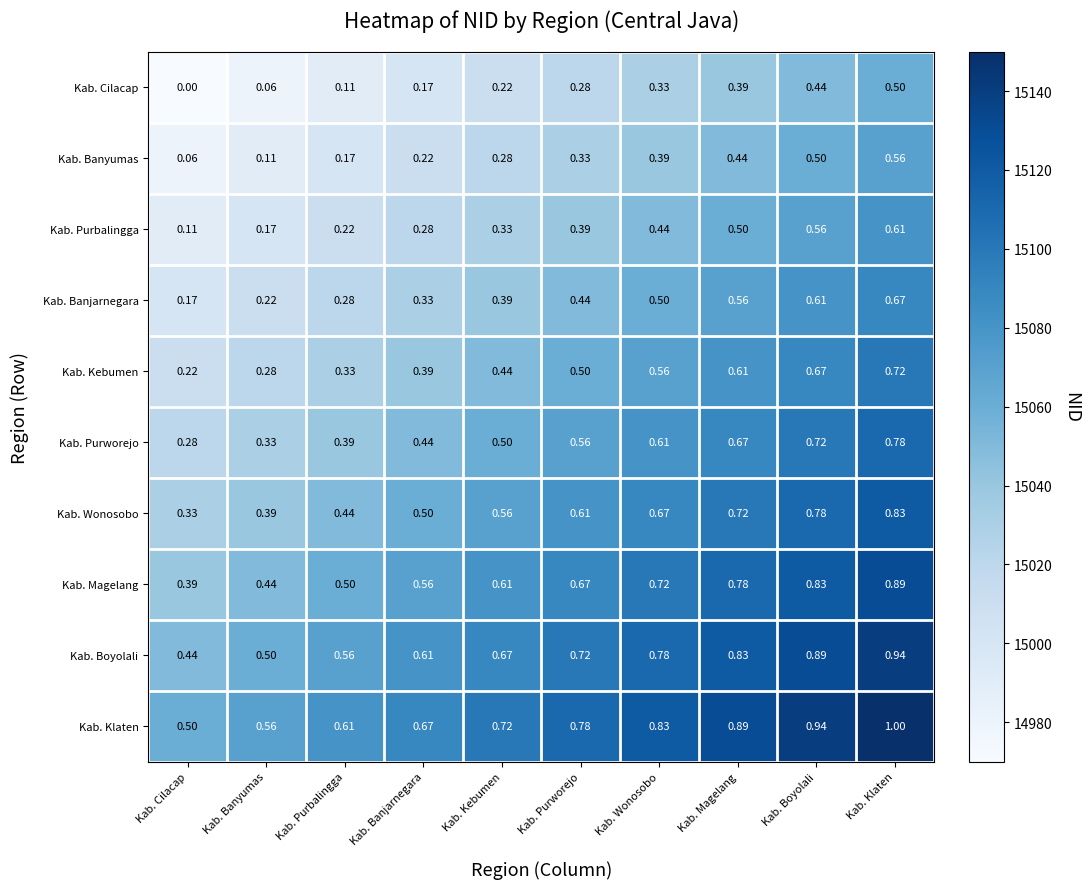

Where is Kab. Magelang nearest to the value 0?

Kab. Cilacap